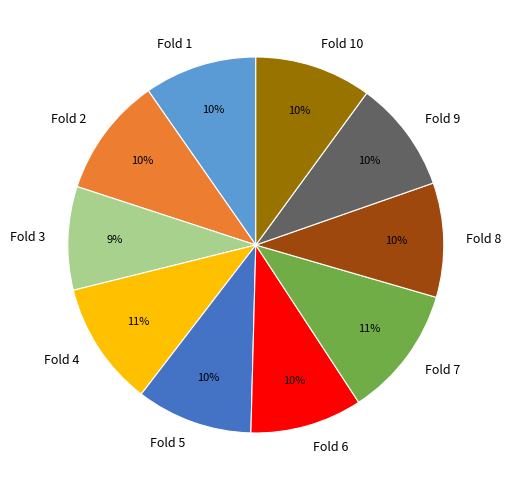

To the nearest percent, what is the difference between the largest and smallest slice percentages?

2%